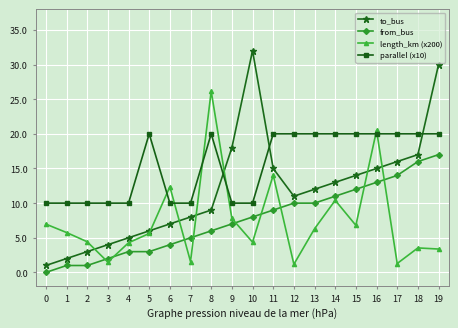

What is the sum of the from_bus values at 15 and 18?

28.0